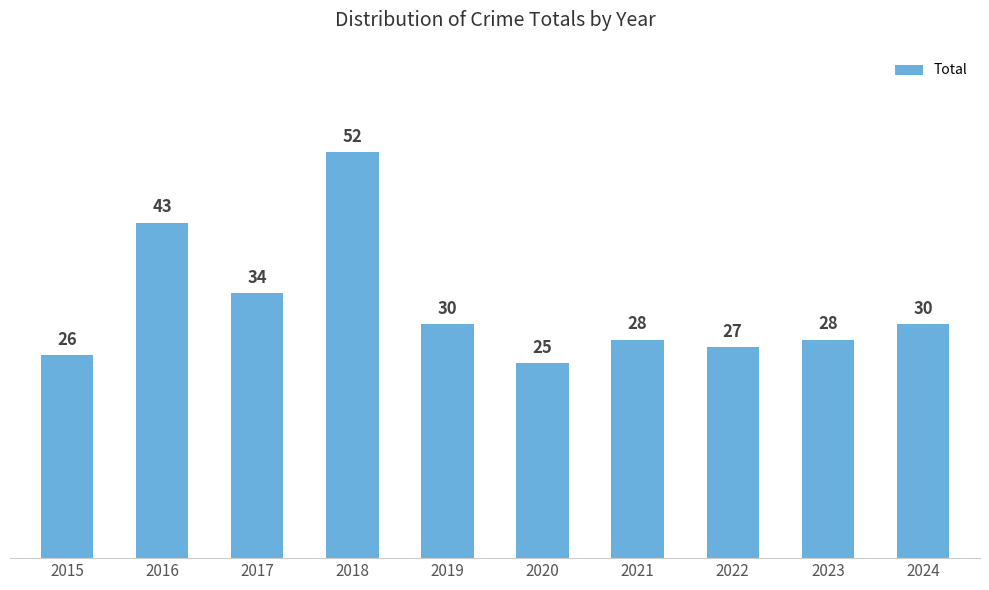

Which has a higher value, 2020 or 2022?

2022